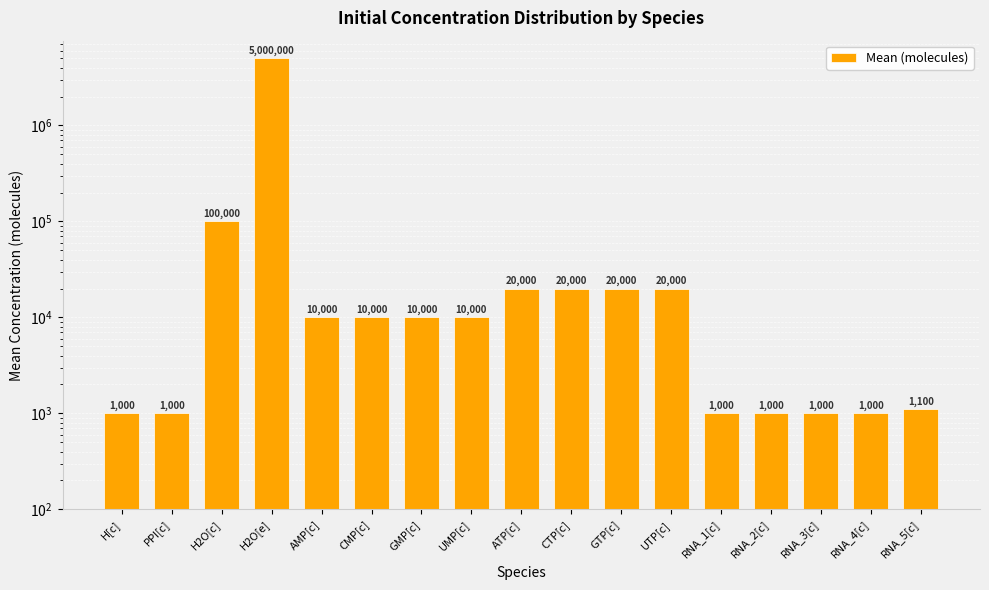

Count the number of values greater than 10000.

6